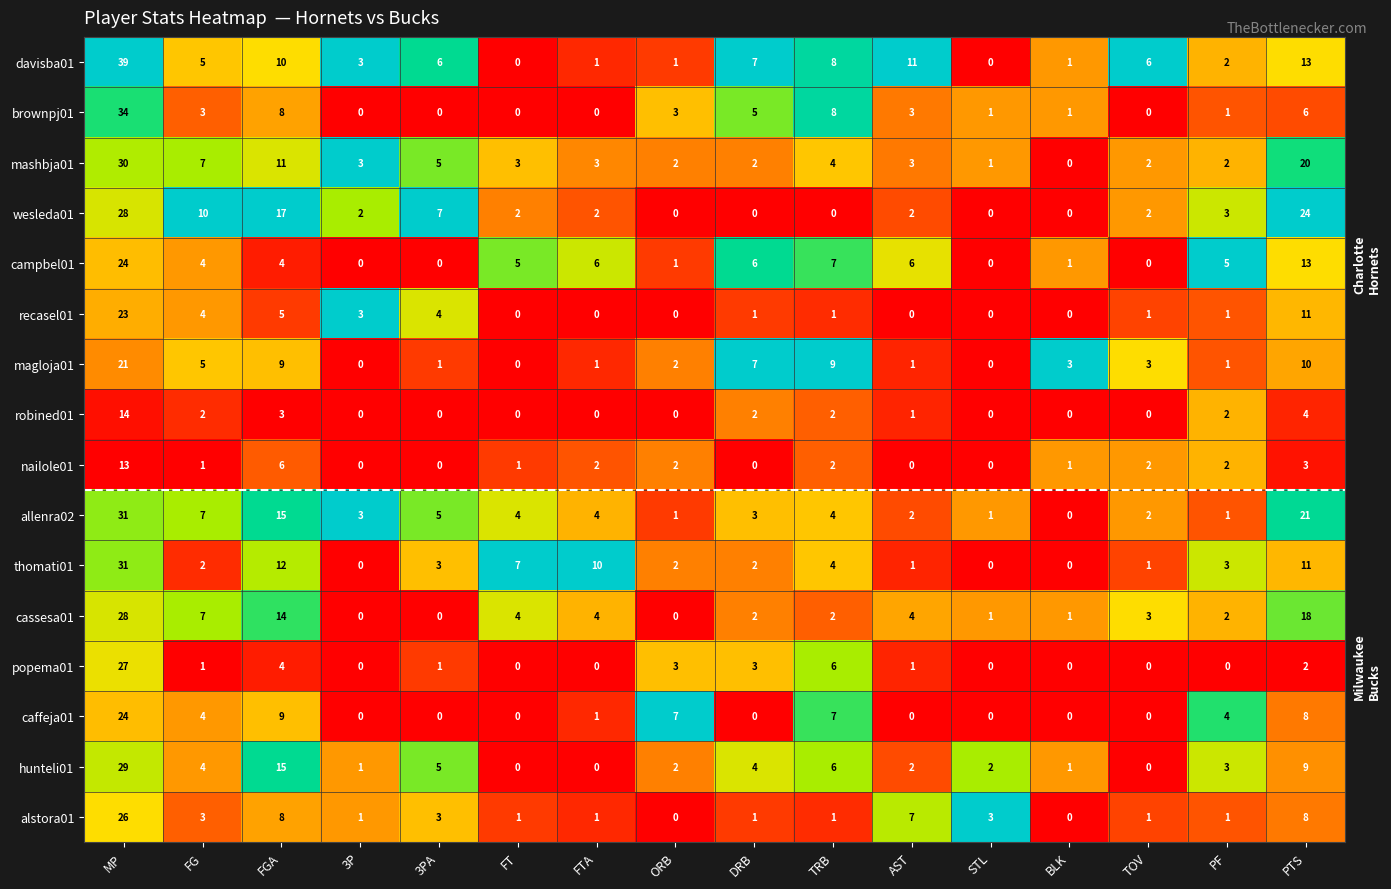

Where is allenra02 nearest to the value 15?

FGA